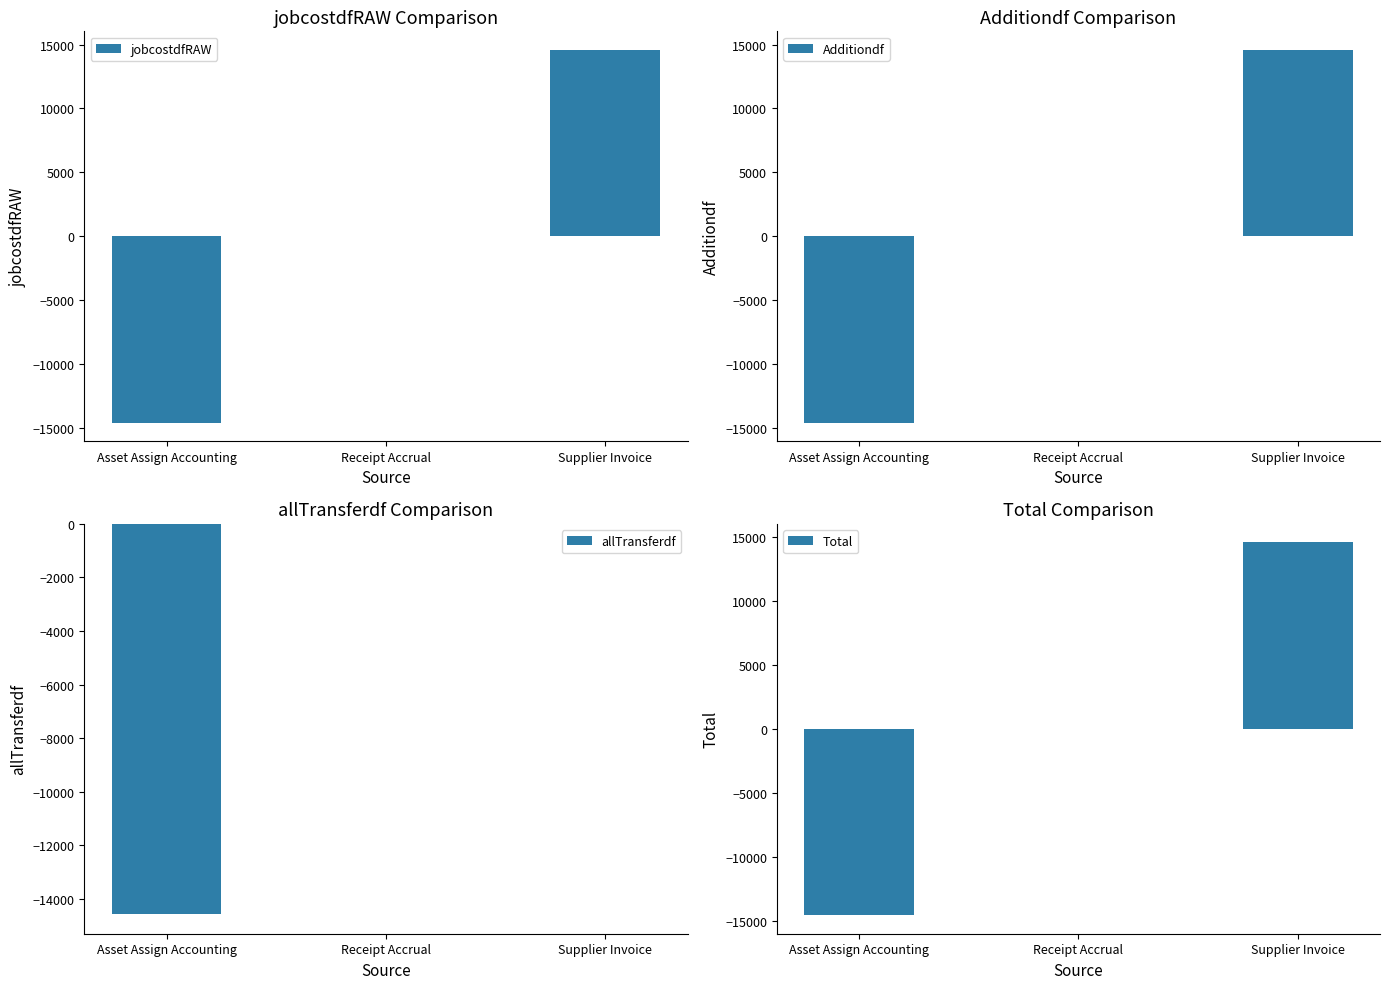

What is the approximate value of jobcostdfRAW at Supplier Invoice?

14574.2